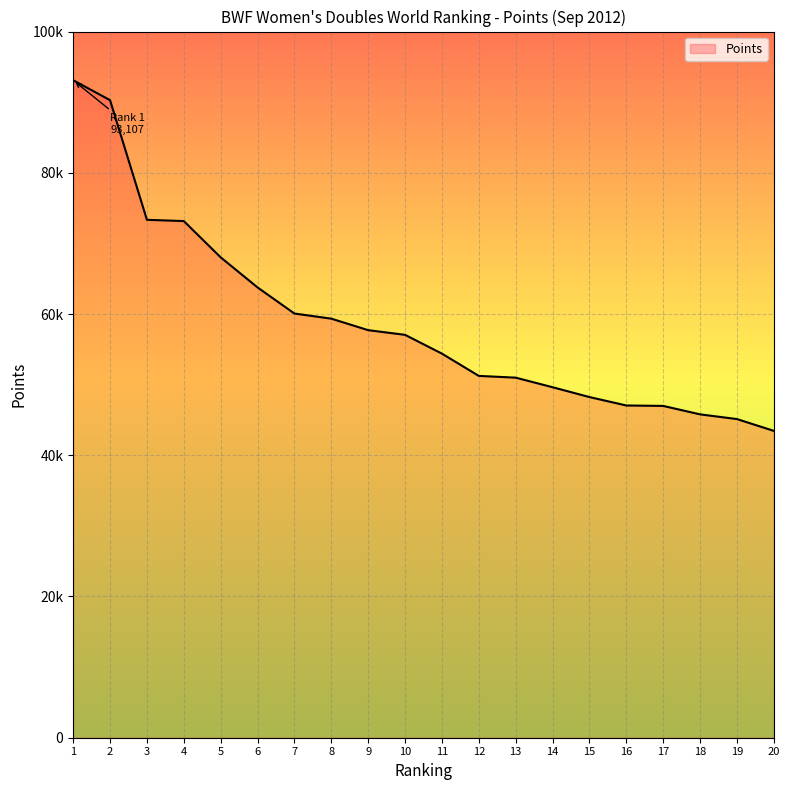

What is the change in value from 6 to 14?

-14131.6